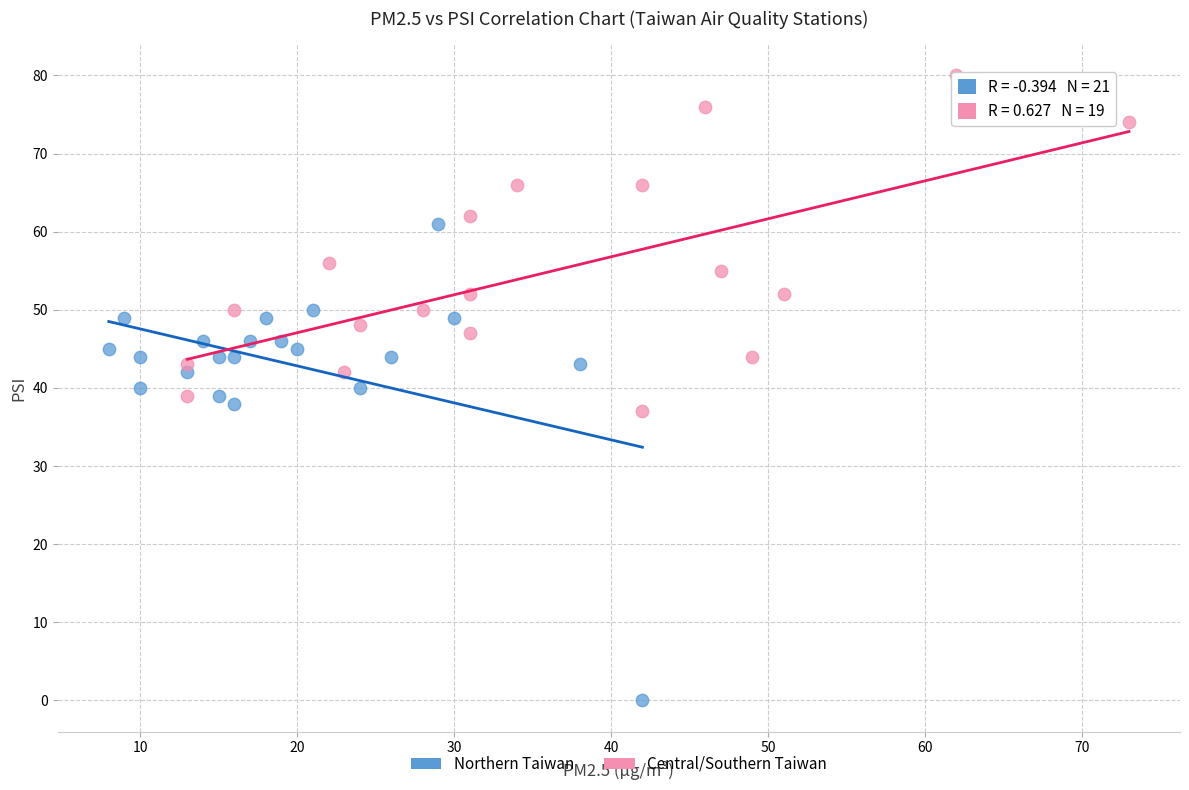

Which series contains the lowest Y value?

Northern Taiwan